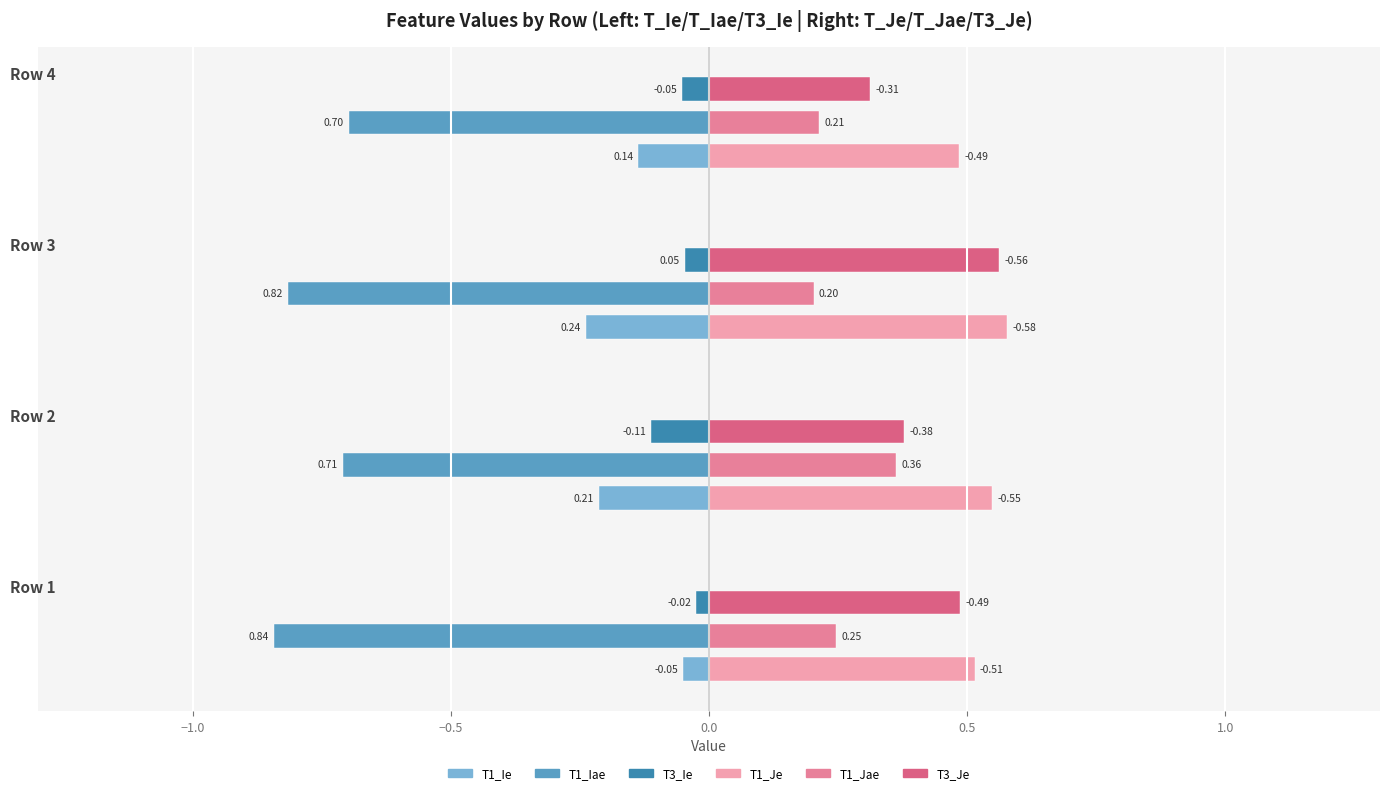

Reading left to right, what are all the values shown in this chart?

T1_Ie: -0.0	0.2	0.2	0.1
T1_Je: -0.5	-0.5	-0.6	-0.5
T1_Iae: 0.8	0.7	0.8	0.7
T1_Jae: 0.2	0.4	0.2	0.2
T3_Ie: -0.0	-0.1	0.0	-0.1
T3_Je: -0.5	-0.4	-0.6	-0.3